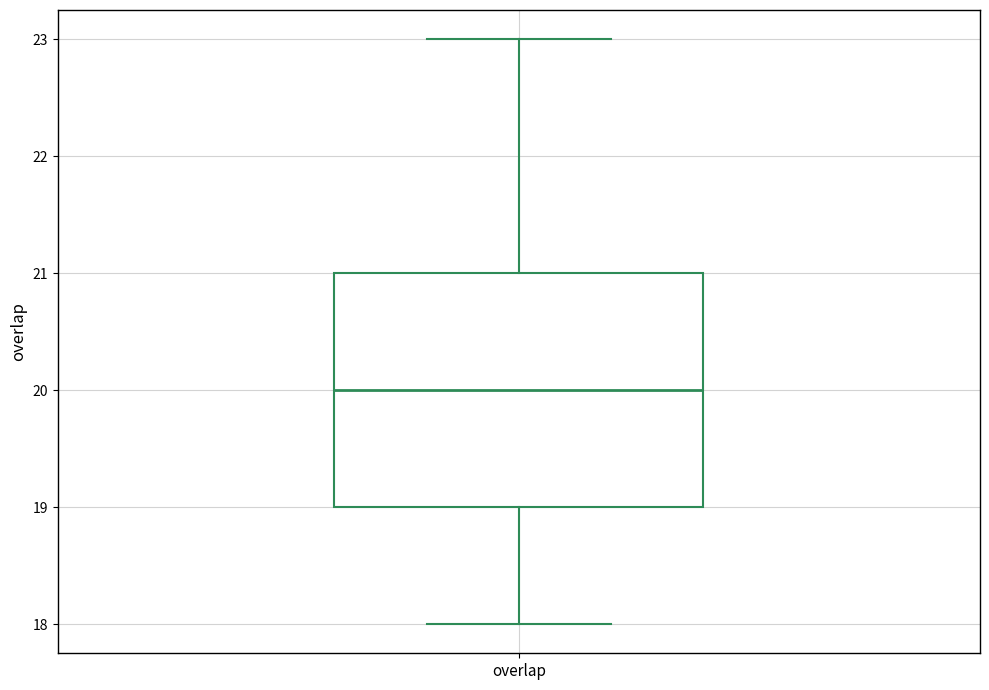

Read this box plot against the y-axis: the position of the median line, the range covered by the box, and the ends of both whiskers. The values are not printed on the chart, so give them approximately, as read against the axis.

median 20, box 19 to 21, whiskers 18 to 23